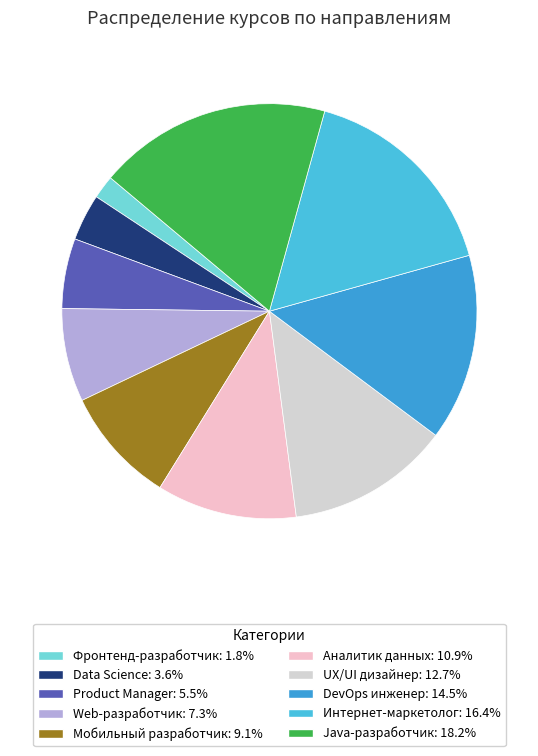

Count the number of slices in the pie.

10